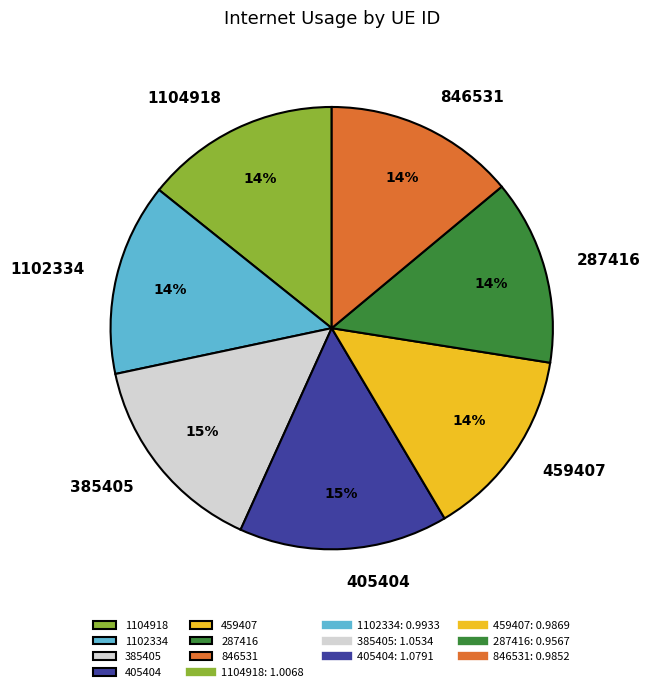

How many slices are in this pie chart?

7